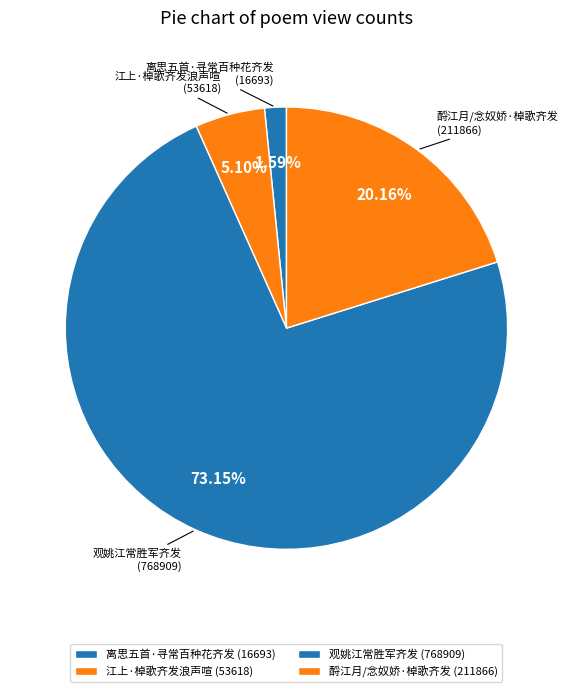

True or false: 酹江月/念奴娇·棹歌齐发 accounts for 20% of the total.

True